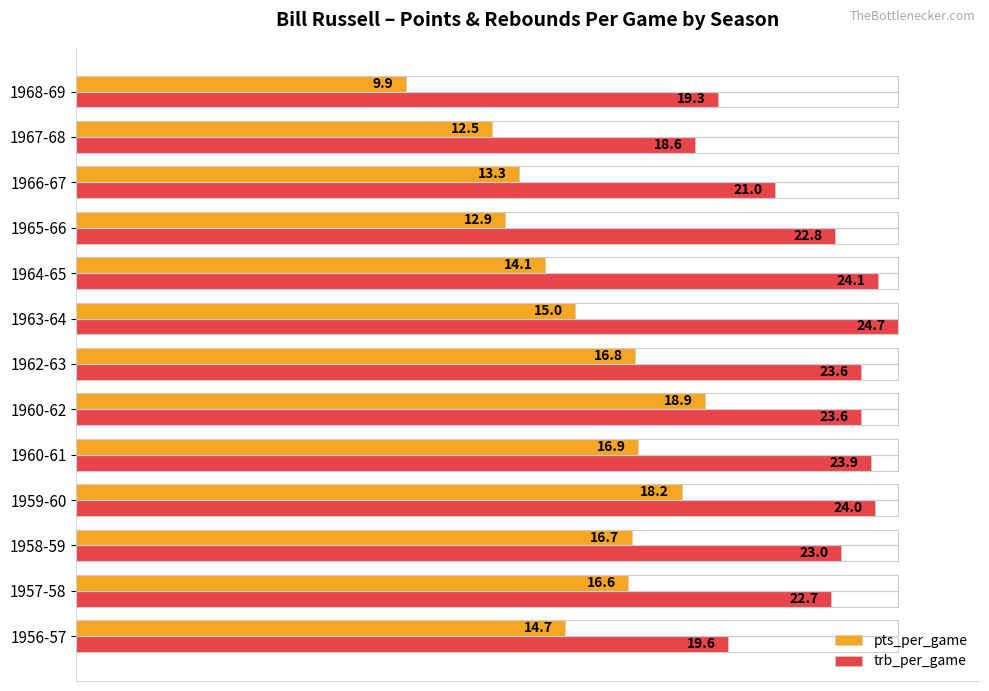

Which series has the largest total across all categories?

trb_per_game